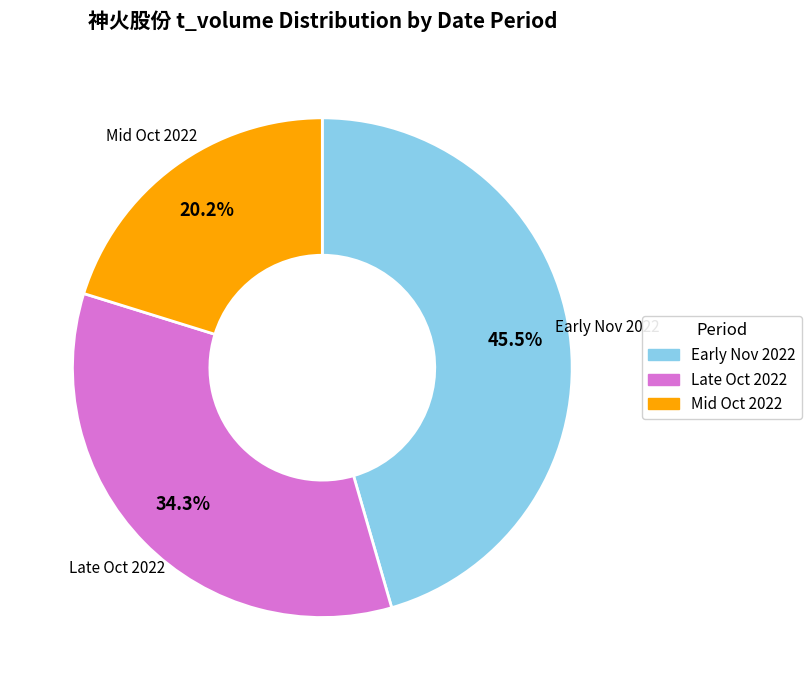

Is there any slice that represents more than half of the pie?

No